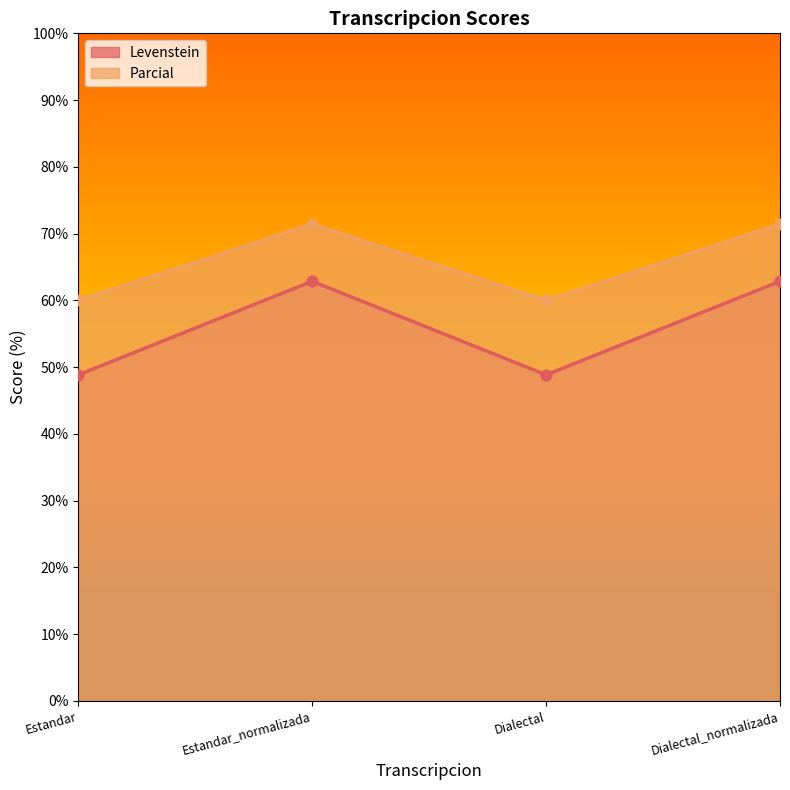

What is the total value across all series at Dialectal?

108.8